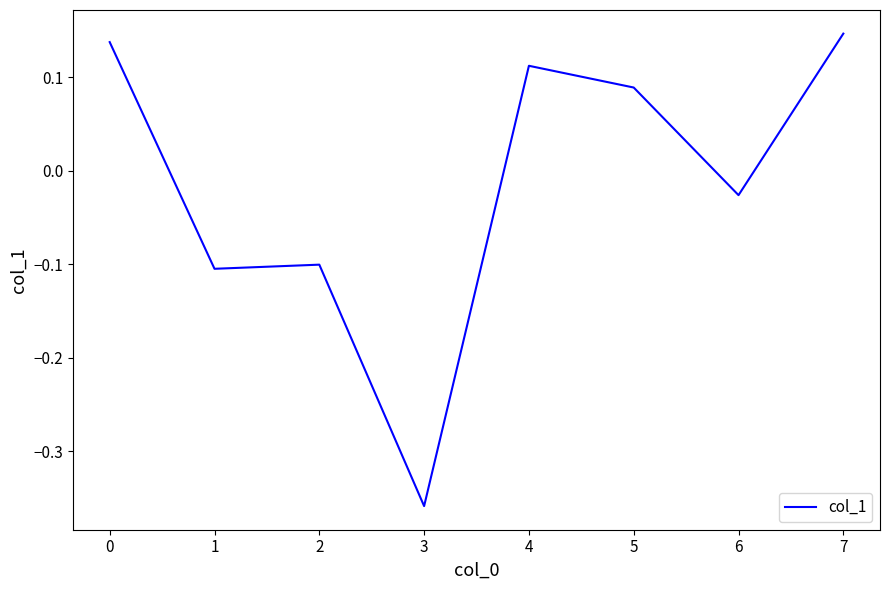

What is the change in value from 3 to 4?

+0.5